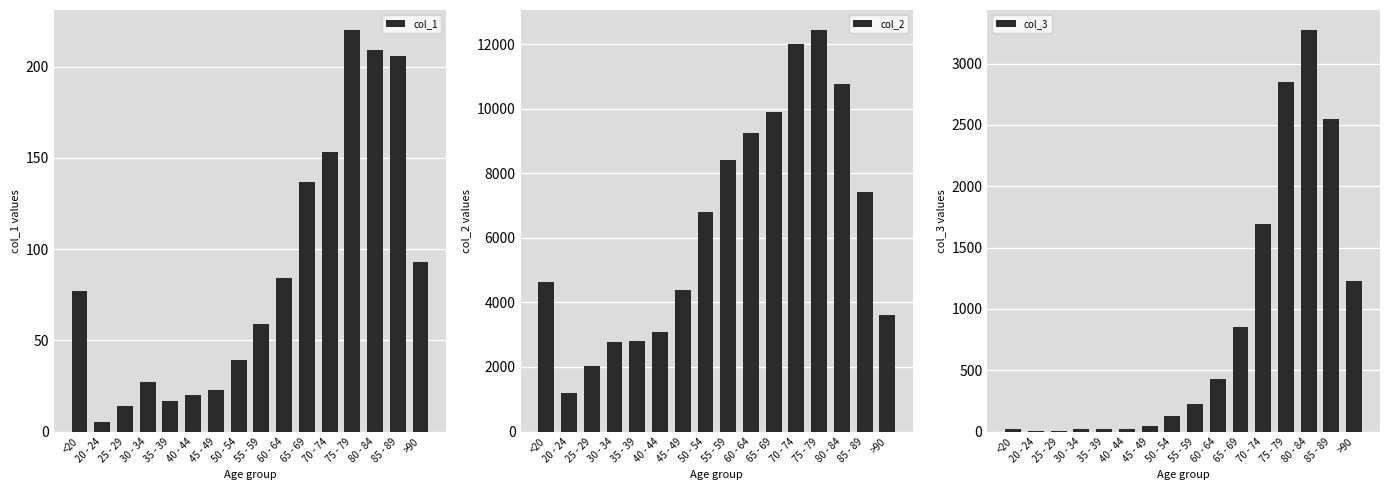

The col_3 series shows 8 at 35 - 39. True or false?

False